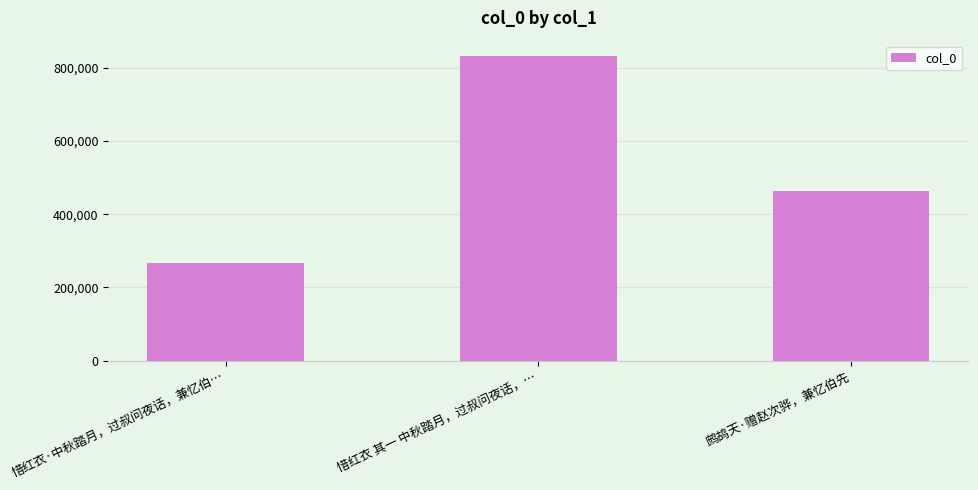

The value at 鹧鸪天·赠赵次骅，兼忆伯先 is 464676. True or false?

True